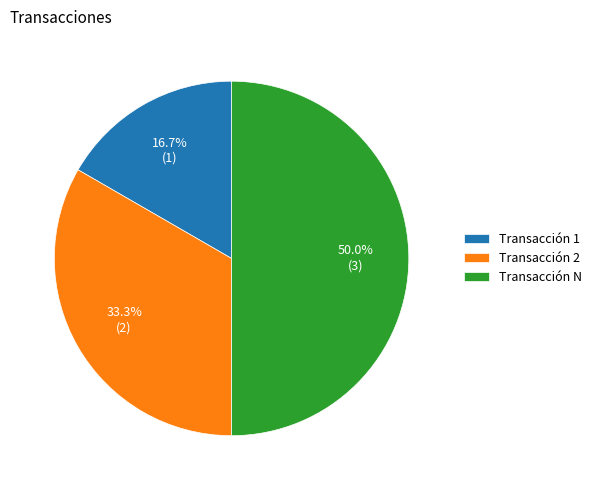

To the nearest percent, what is the average slice percentage?

33%